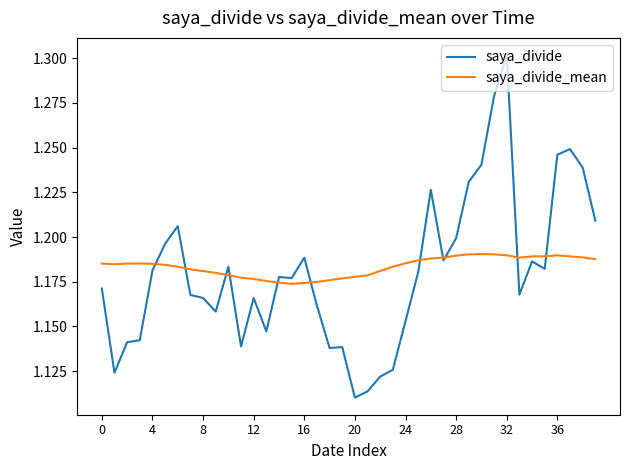

Which series has the widest spread of values?

saya_divide